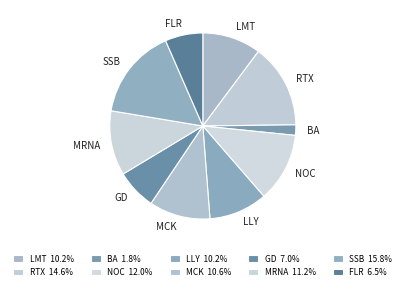

Which has a higher value, LLY or FLR?

LLY